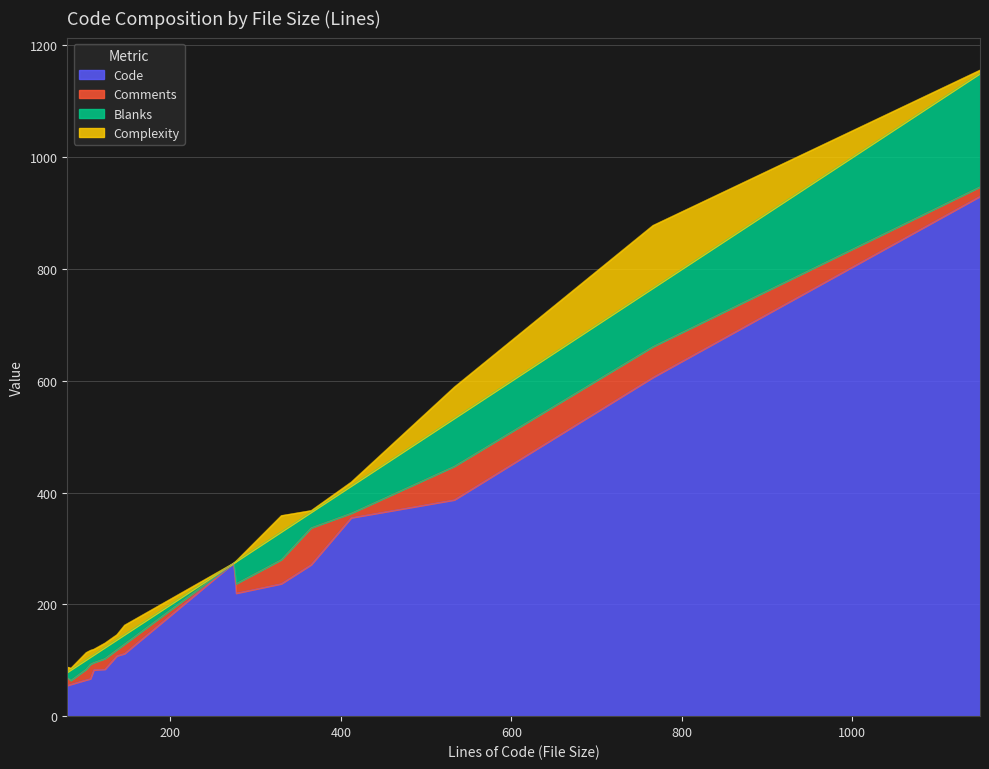

What is the lowest value of the Code series?

55